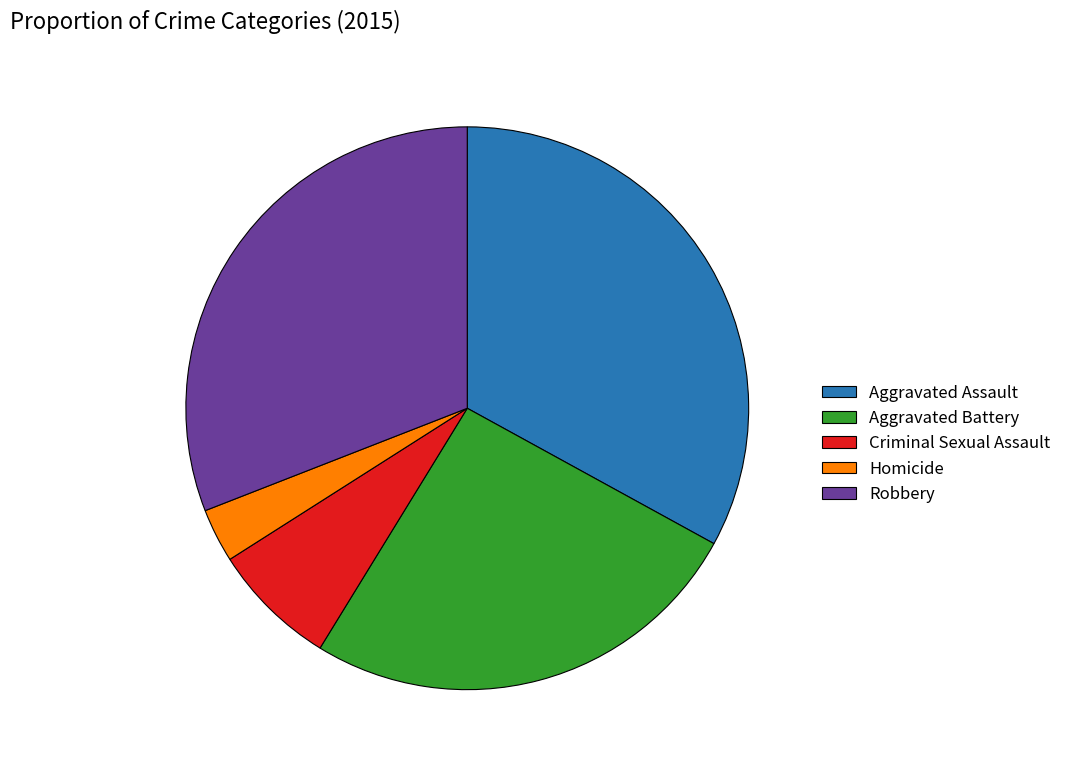

Which has a higher value, Homicide or Aggravated Battery?

Aggravated Battery